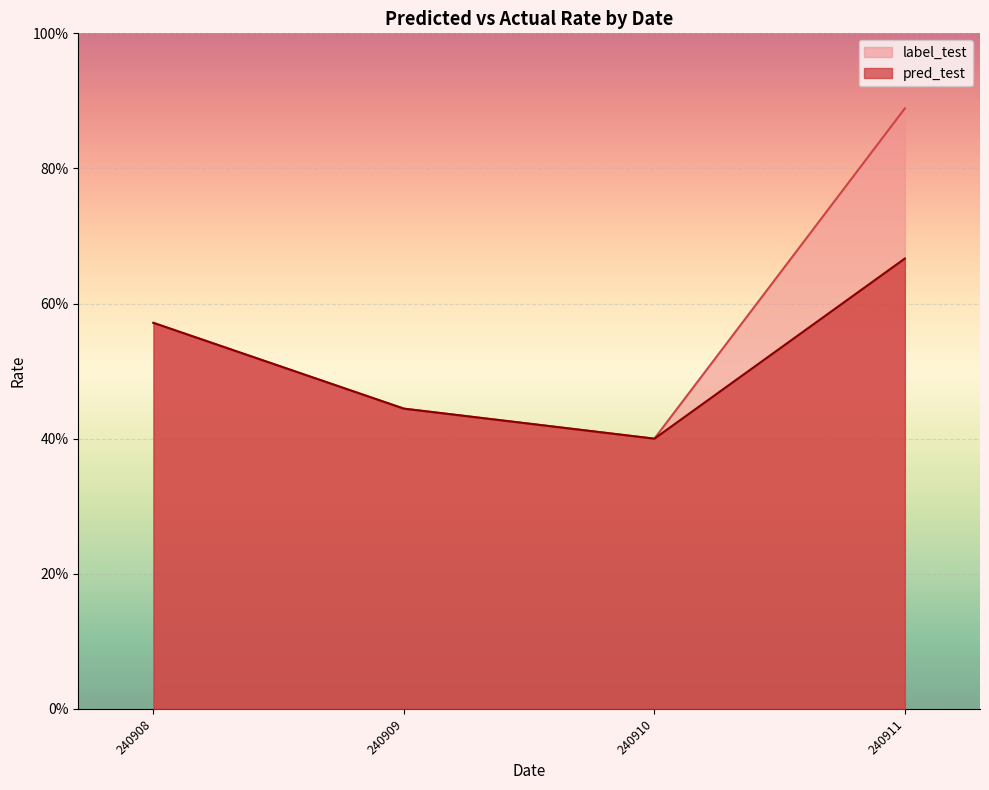

Which series has the largest total across all categories?

label_test